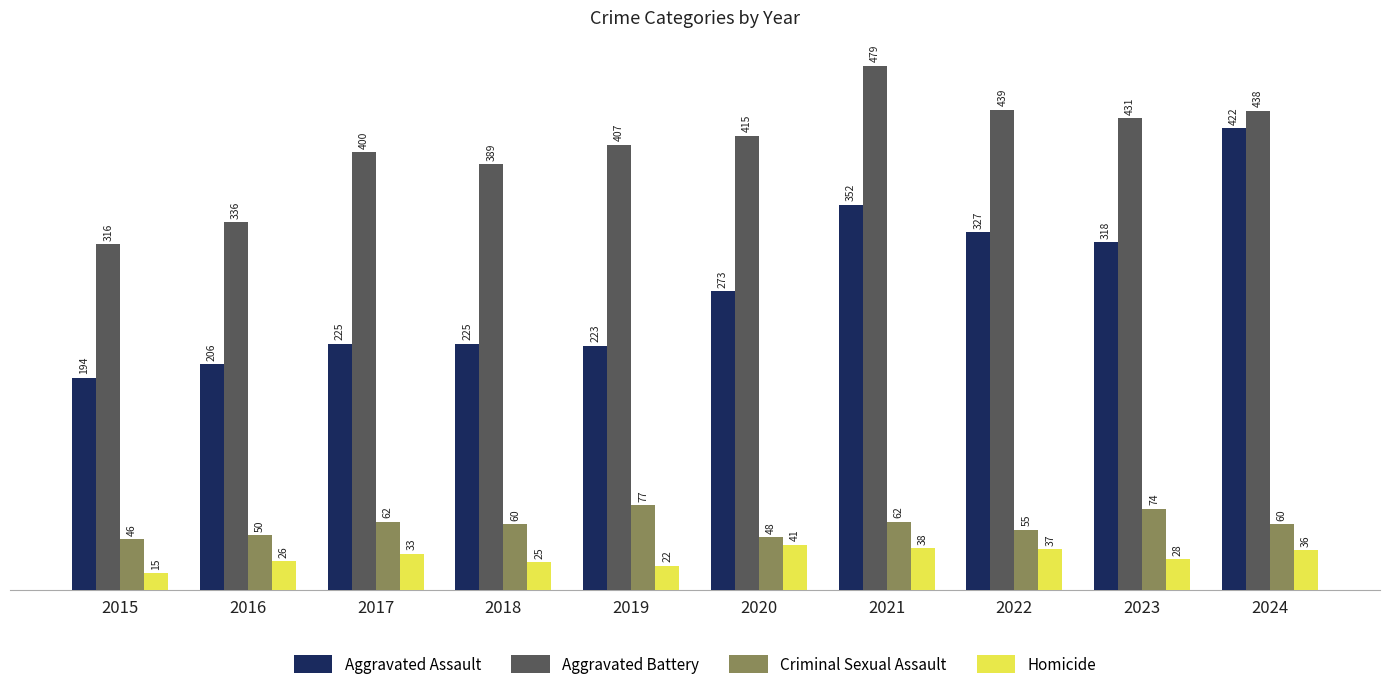

What is the total value across all series at 2017?

720